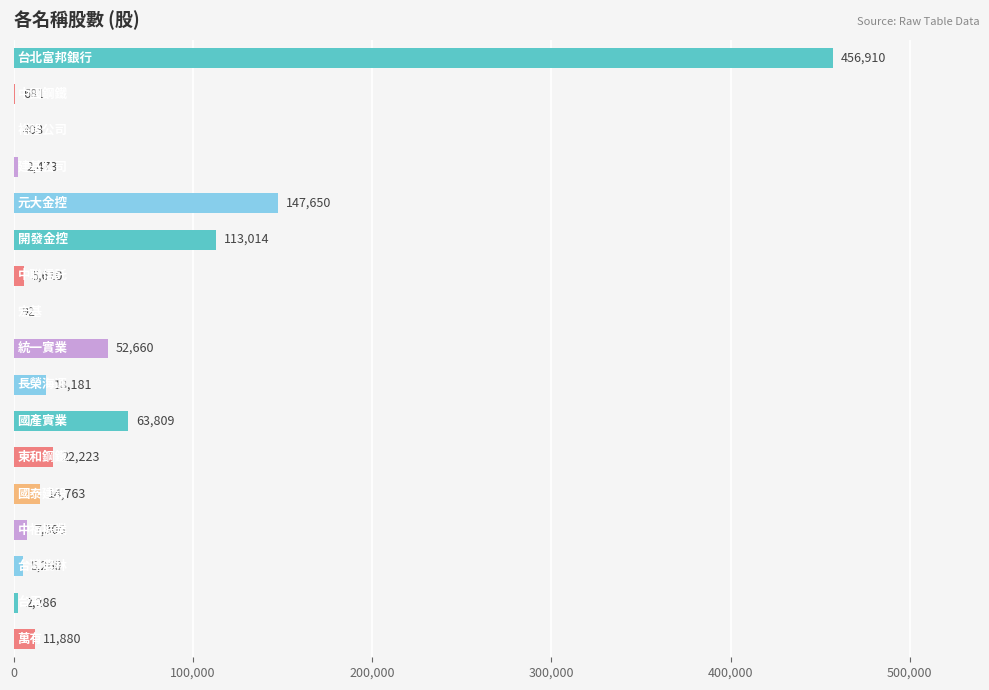

What is the average value?

54424